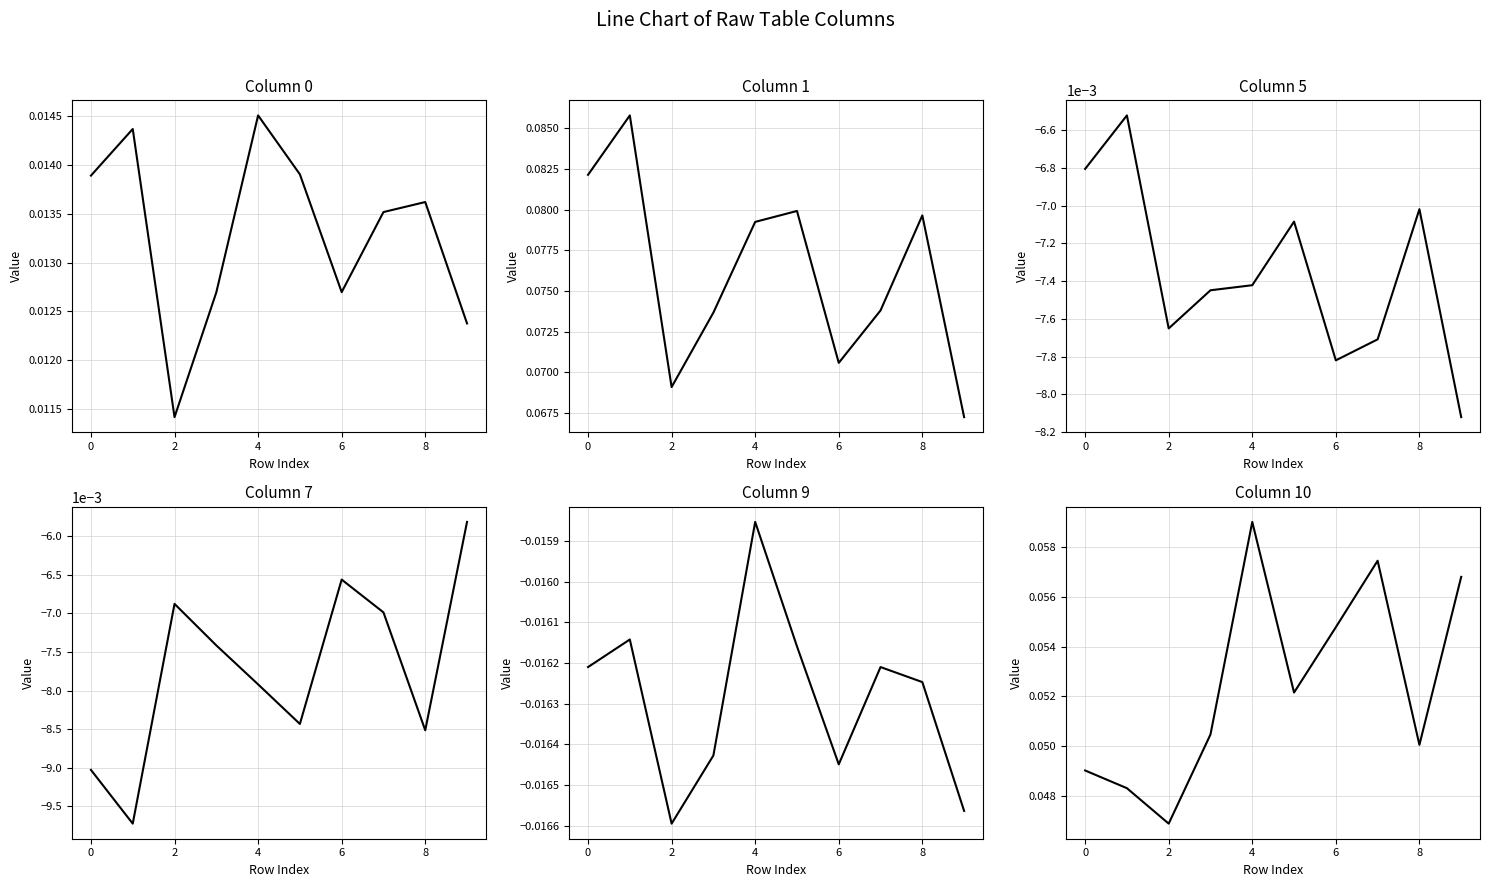

True or false: 9 has a value of -0.0 at 7.

True